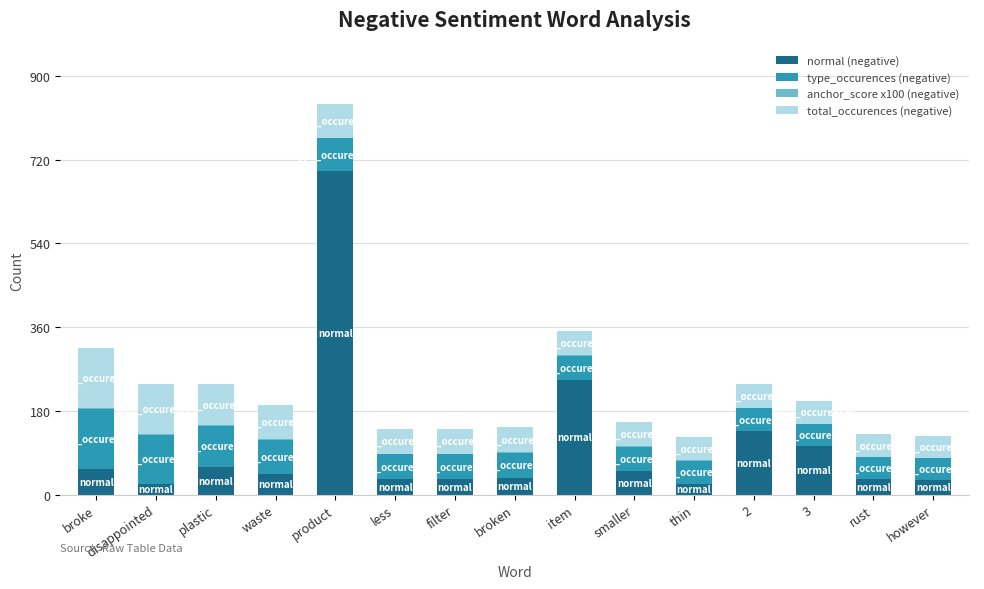

Count the number of categories in the chart.

15